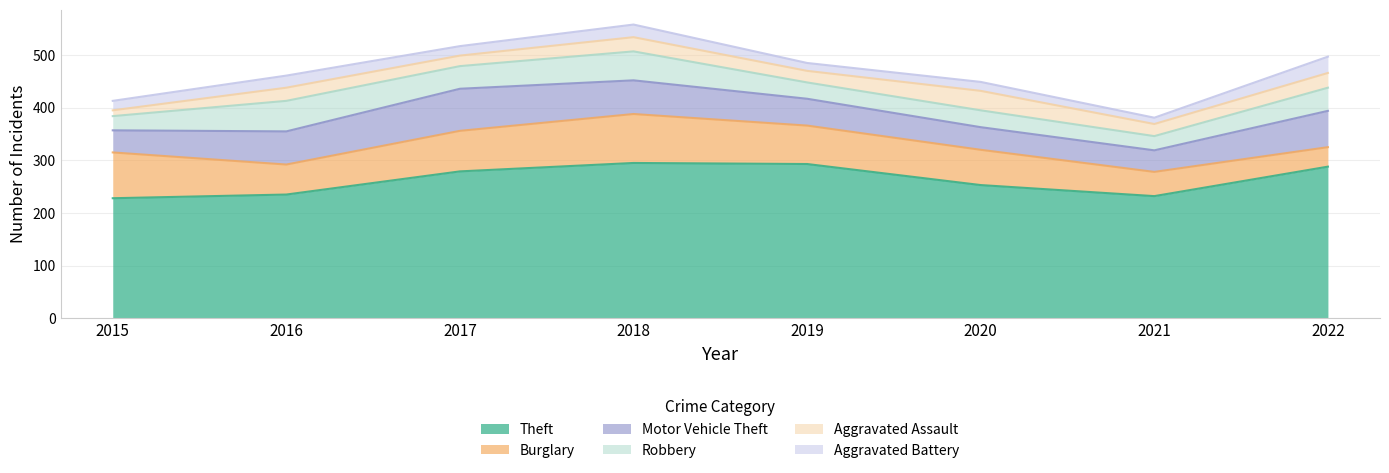

Between 2016 and 2018, which is larger?

2018